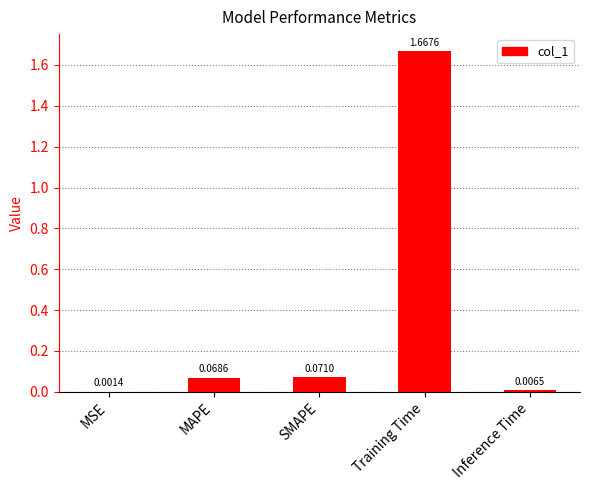

At which label is the value closest to 0?

MSE